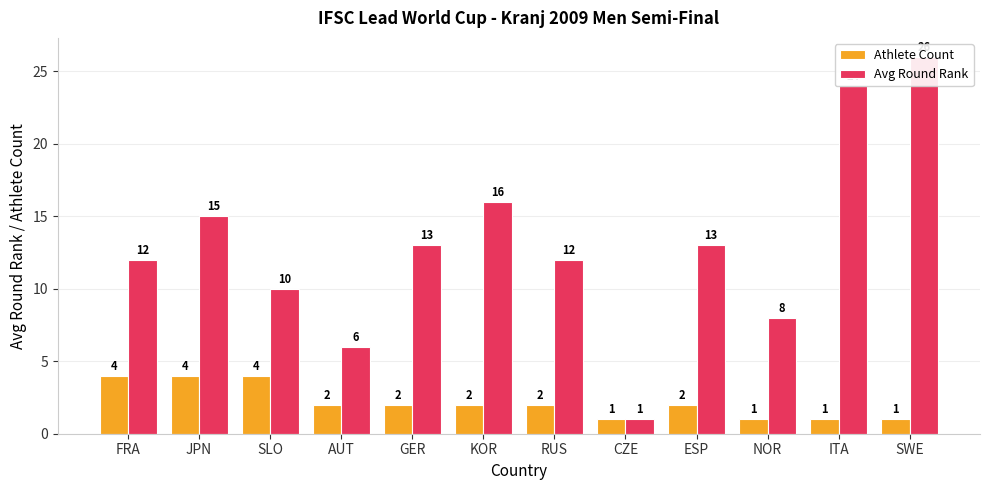

Rank the series by their maximum value, from lowest to highest.

Athlete Count, Avg Round Rank